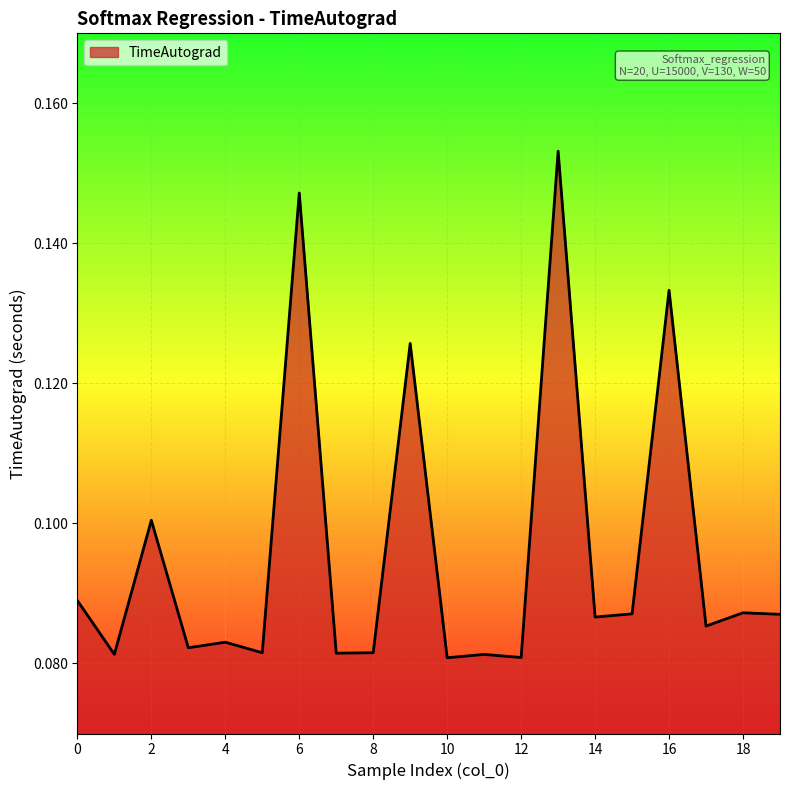

What is the value of the 2nd point from the left?

0.1